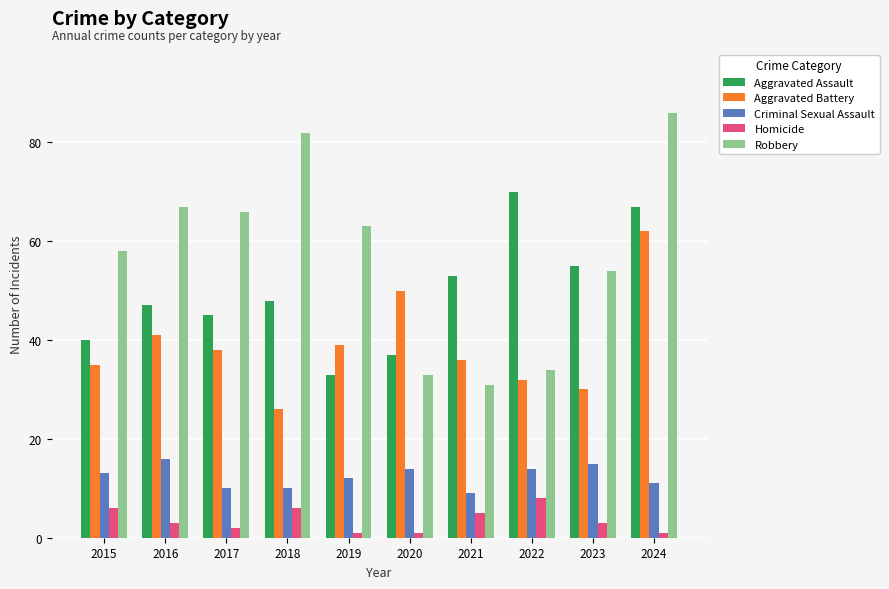

List the series in order of their peak value, lowest first.

Homicide, Criminal Sexual Assault, Aggravated Battery, Aggravated Assault, Robbery